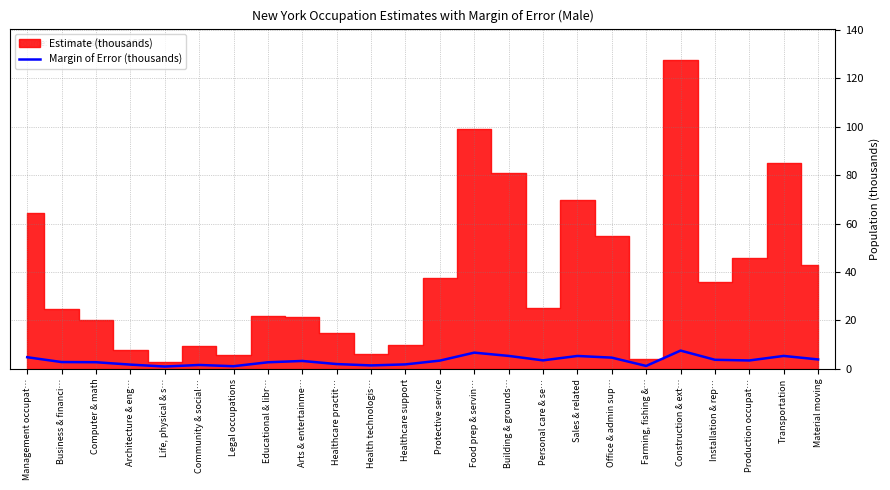

Count the number of categories in the chart.

24